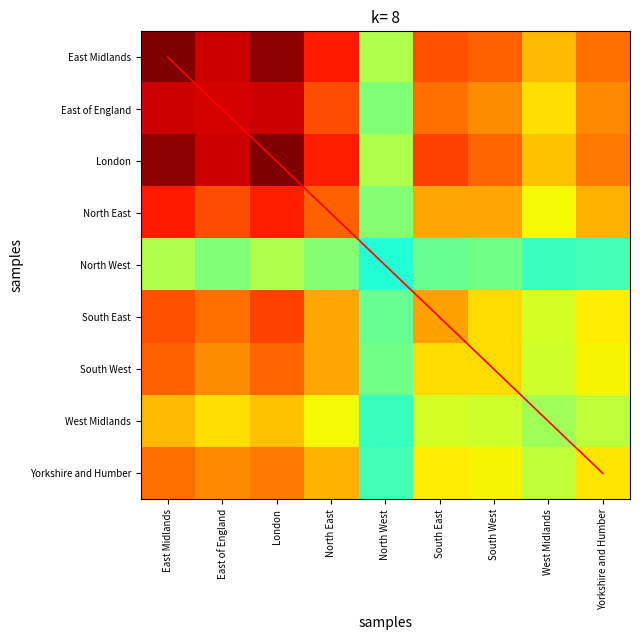

Between South East and North West, which is larger?

South East